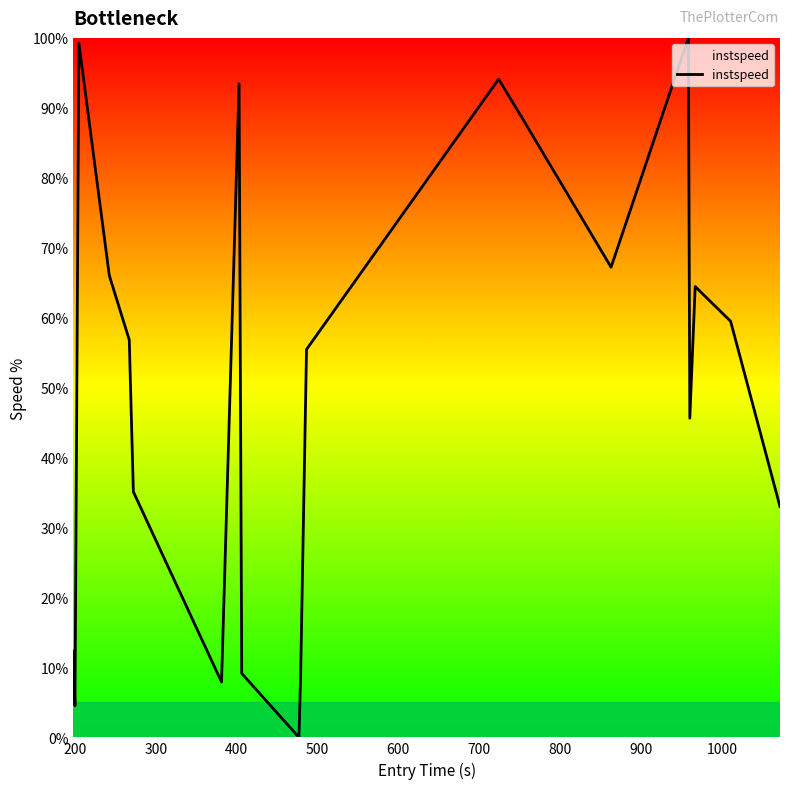

What is the greatest value displayed?

100.0